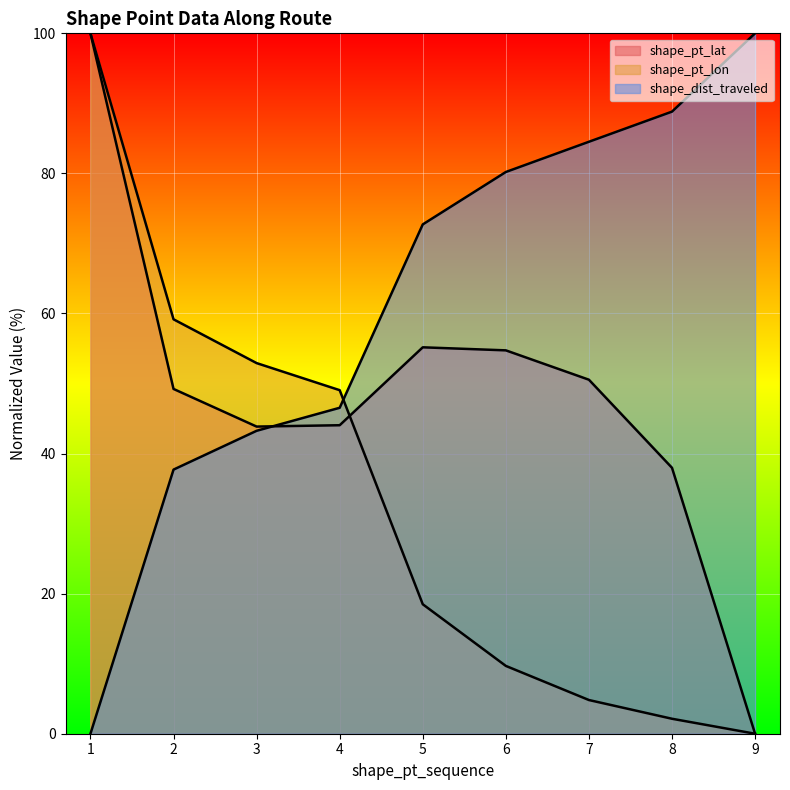

Reading left to right, extract all data points from this chart.

shape_pt_lat: 1=100.0	2=49.2	3=43.9	4=44.0	5=55.2	6=54.7	7=50.5	8=38.0	9=0.0
shape_pt_lon: 1=100.0	2=59.2	3=52.9	4=49.1	5=18.5	6=9.7	7=4.8	8=2.1	9=0.0
shape_dist_traveled: 1=0.0	2=37.7	3=43.3	4=46.5	5=72.7	6=80.2	7=84.5	8=88.8	9=100.0